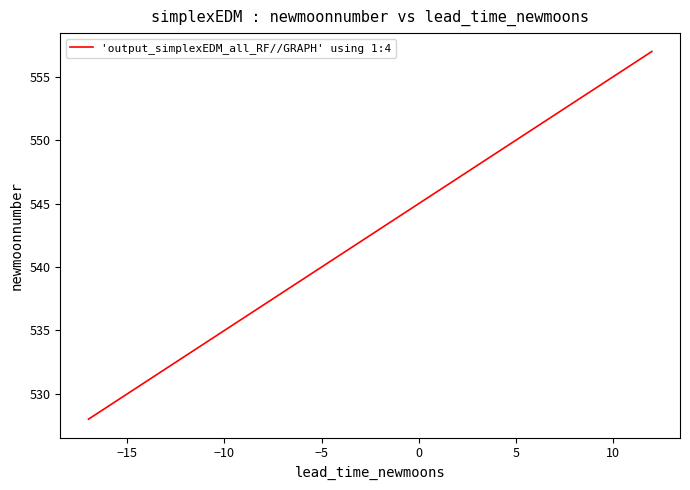

What is the difference between the second highest and second lowest values?

27